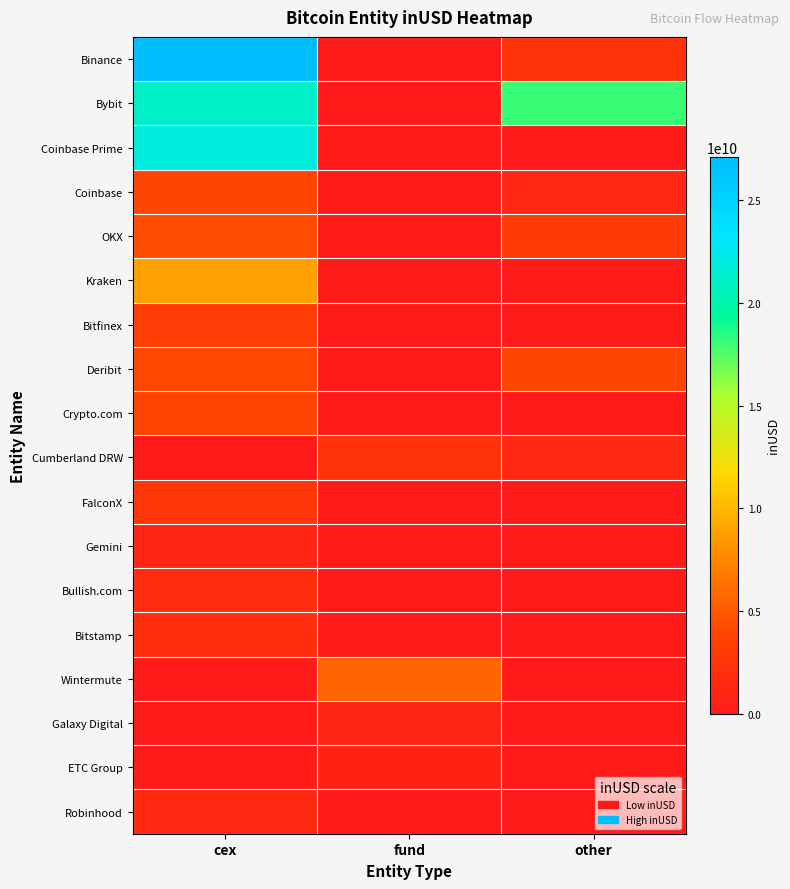

At cex, list the series in order from largest to smallest.

Binance, Coinbase Prime, Bybit, Kraken, OKX, Deribit, Coinbase, Crypto.com, Bitfinex, FalconX, Bitstamp, Bullish.com, Robinhood, Gemini, Cumberland DRW, Wintermute, Galaxy Digital, ETC Group